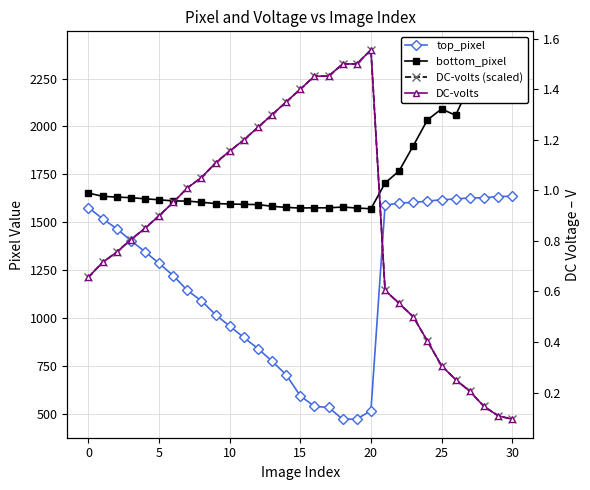

Between 19 and 15, which is larger?

15